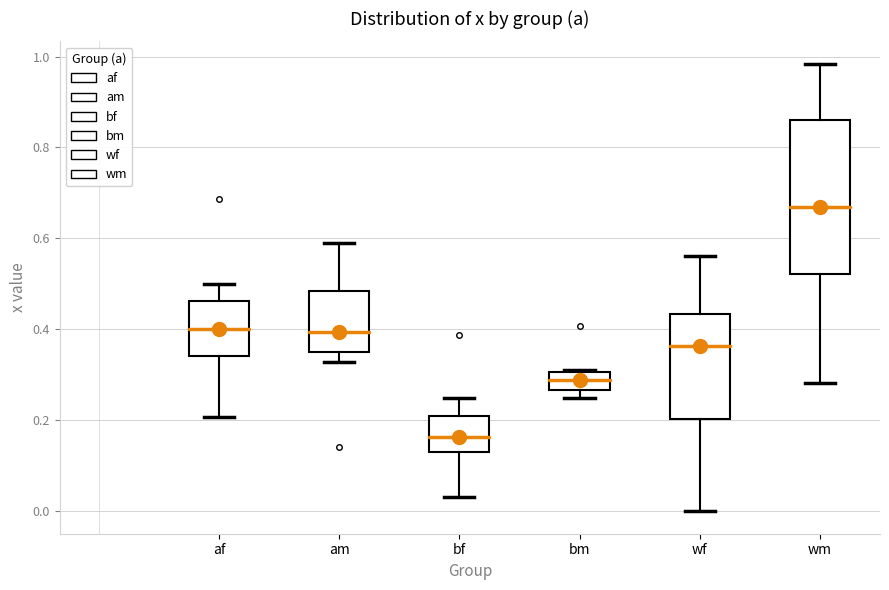

Reading left to right, read every box against the y-axis: the position of its median line, the range the box covers, and the ends of its whiskers. The values are not printed on the chart, so give them approximately, as read against the axis.

af: median 0.40, box 0.34 to 0.46, whiskers 0.20 to 0.50
am: median 0.40, box 0.34 to 0.48, whiskers 0.32 to 0.58
bf: median 0.16, box 0.14 to 0.22, whiskers 0.04 to 0.26
bm: median 0.28, box 0.26 to 0.30, whiskers 0.24 to 0.32
wf: median 0.36, box 0.20 to 0.44, whiskers 0.00 to 0.56
wm: median 0.66, box 0.52 to 0.86, whiskers 0.28 to 0.98